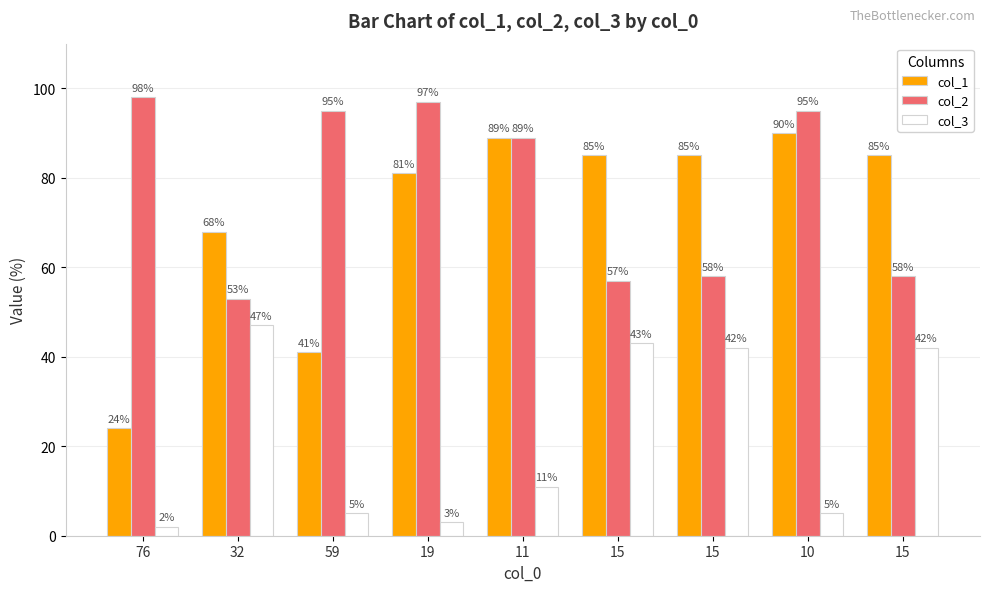

Reading right to left, extract all data points from this chart.

col_1: 15=85	10=90	15=85	15=85	11=89	19=81	59=41	32=68	76=24
col_2: 15=58	10=95	15=58	15=57	11=89	19=97	59=95	32=53	76=98
col_3: 15=42	10=5	15=42	15=43	11=11	19=3	59=5	32=47	76=2